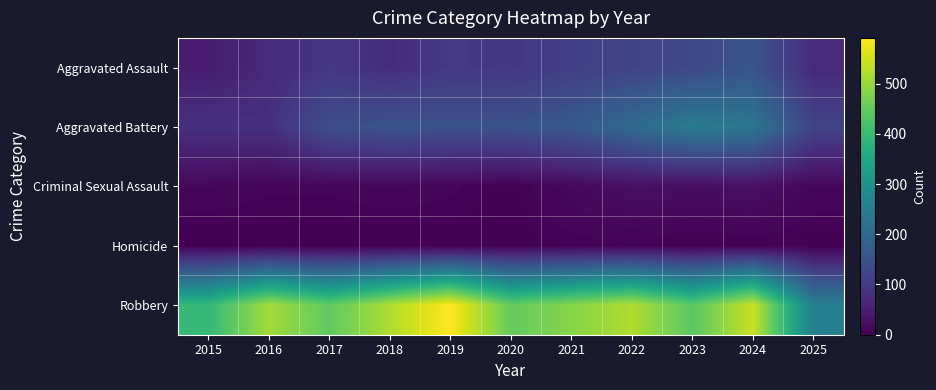

Between 2019 and 2015, which is larger?

2019